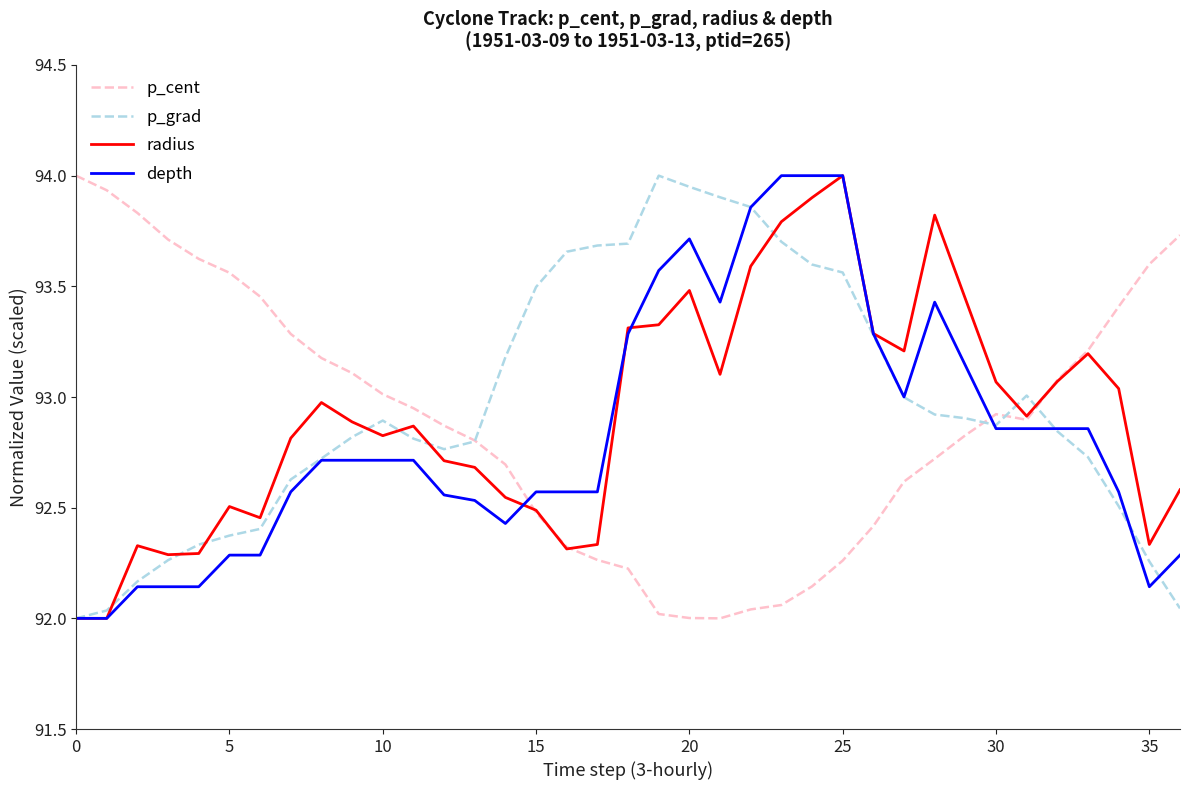

What is the maximum value shown in the chart?

94.0